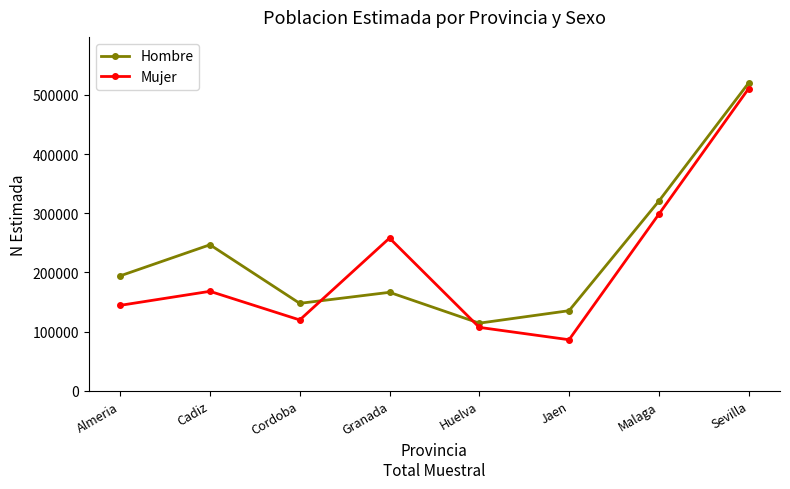

Where is the first local maximum for Hombre?

Cadiz